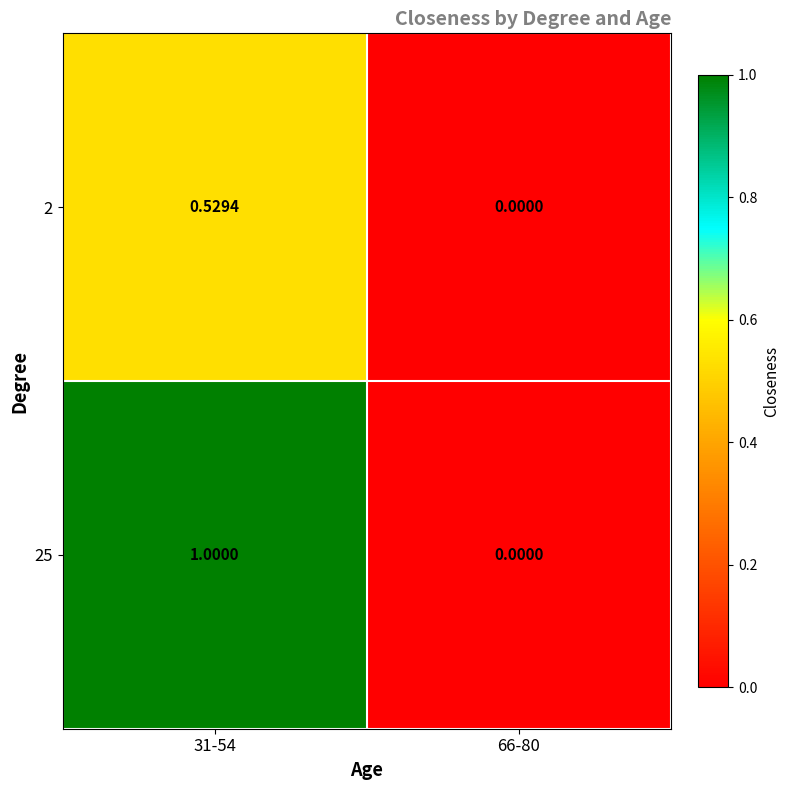

What is the total value across all series at 31-54?

1.5